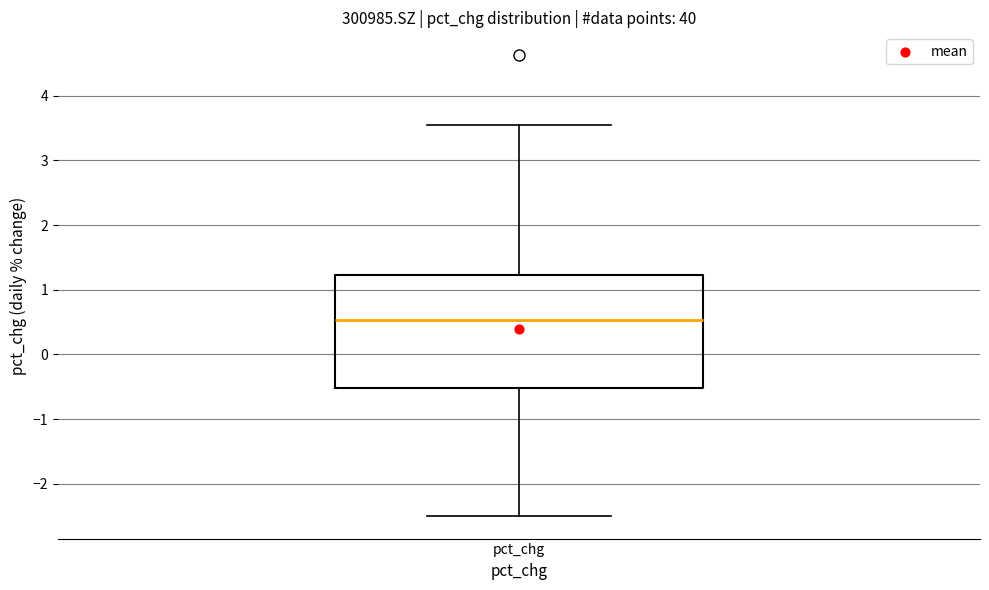

Read this box plot against the y-axis: the position of the median line, the range covered by the box, and the ends of both whiskers. The values are not printed on the chart, so give them approximately, as read against the axis.

median 0.5, box -0.5 to 1.2, whiskers -2.5 to 3.5